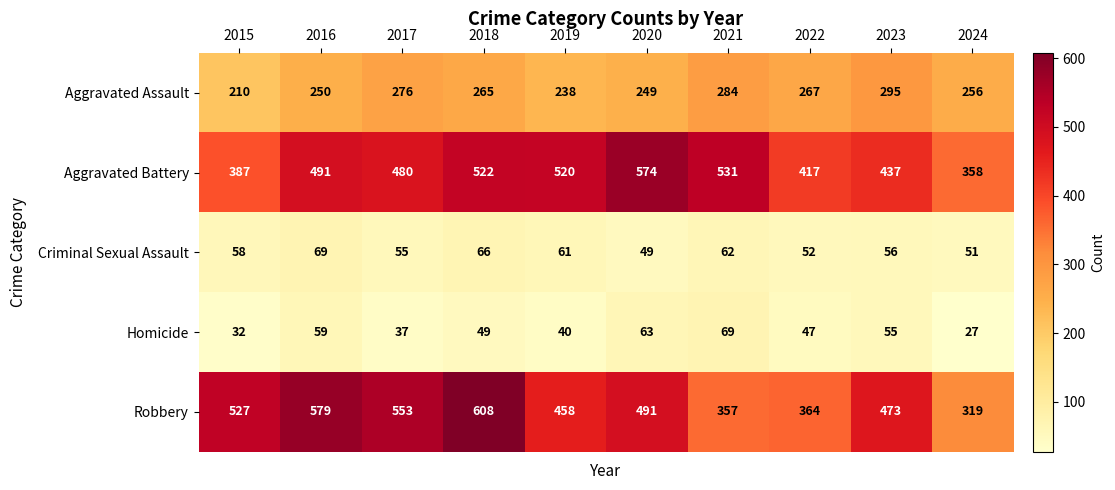

The value of Robbery at 2017 is 553. True or false?

True